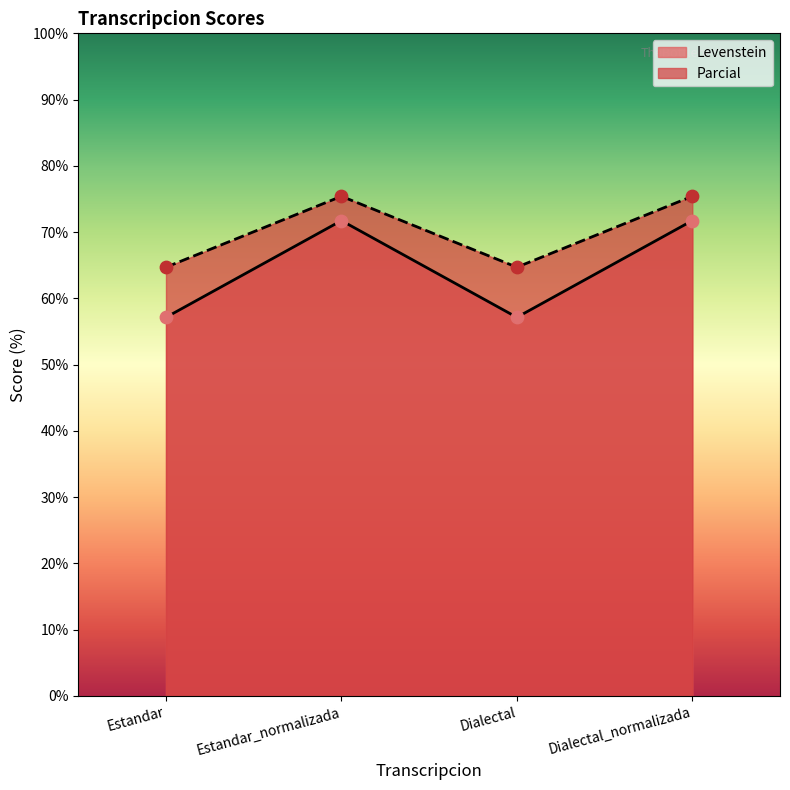

Which series has the largest total across all categories?

Parcial